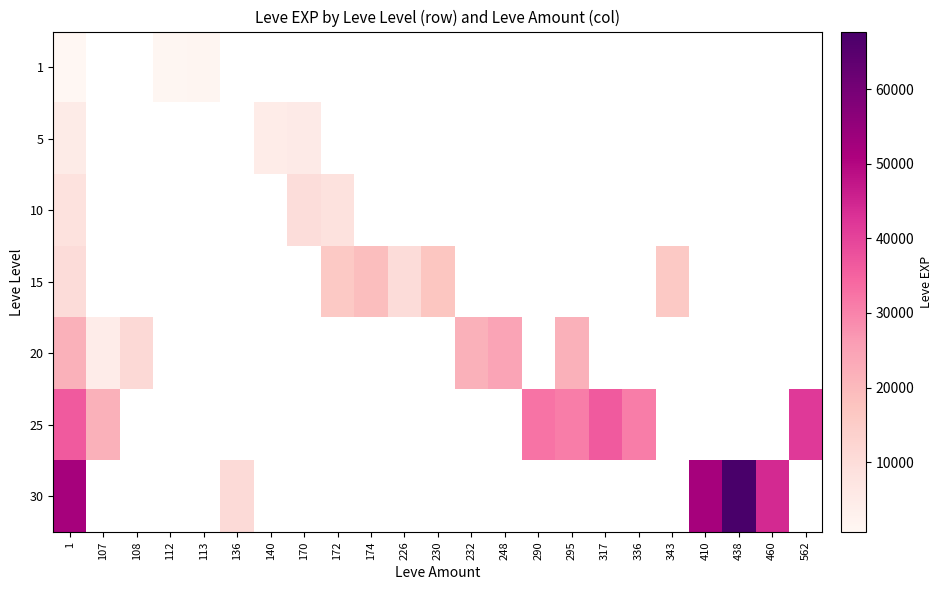

Which series has the widest spread of values?

30